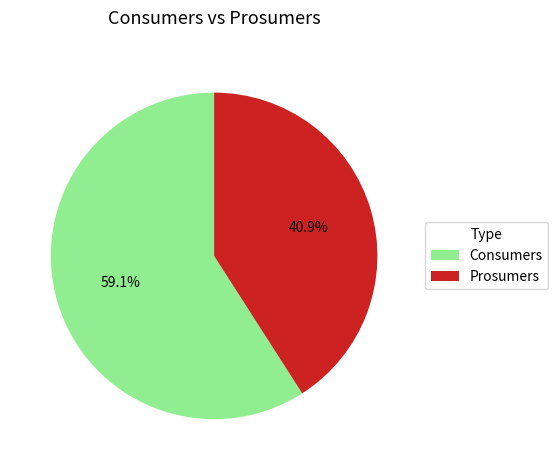

Do Prosumers and Consumers together represent more than half of the pie?

Yes